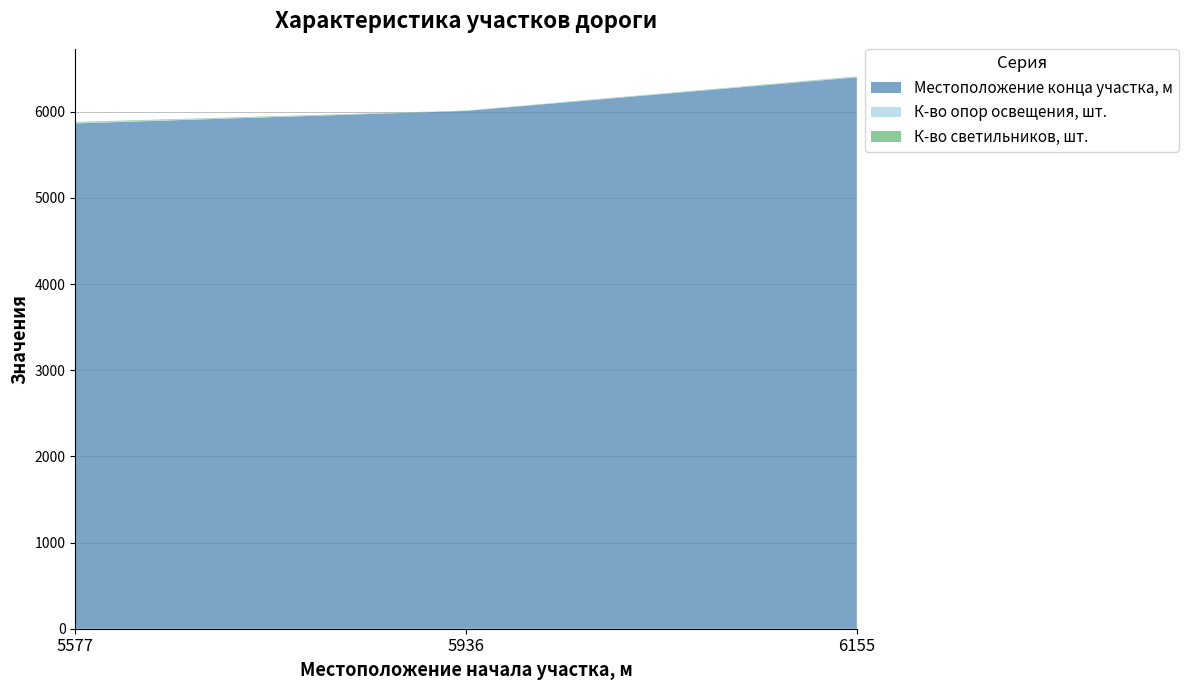

Reading left to right, extract all data points from this chart.

Местоположение конца участка, м: 5577=5865	5936=6010	6155=6400
К-во опор освещения, шт.: 5577=8	5936=2	6155=5
К-во светильников, шт.: 5577=8	5936=2	6155=5